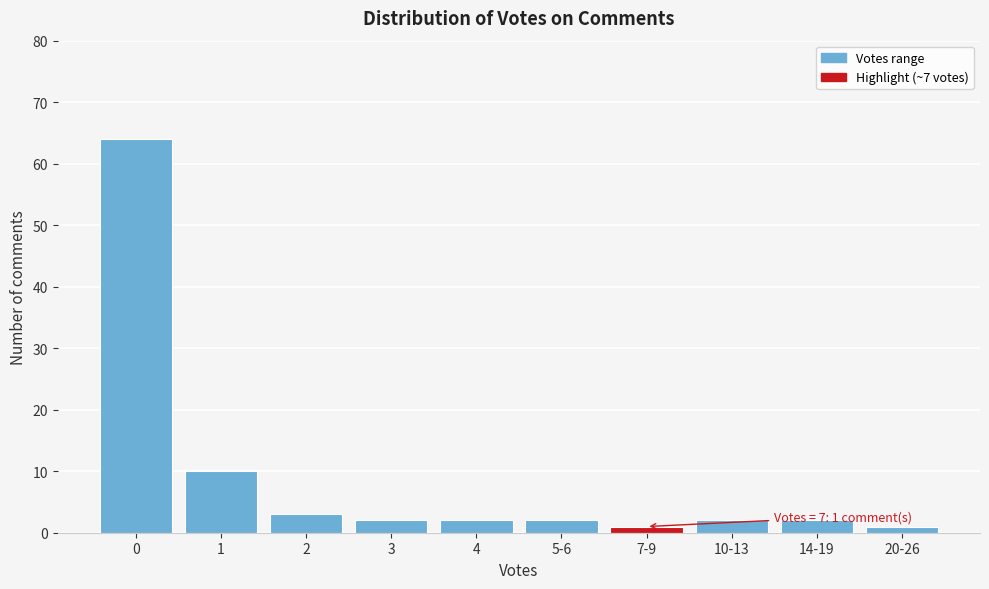

Reading right to left, what are all the values shown in this chart?

20-26=1	14-19=2	10-13=2	7-9=1	5-6=2	4=2	3=2	2=3	1=10	0=64